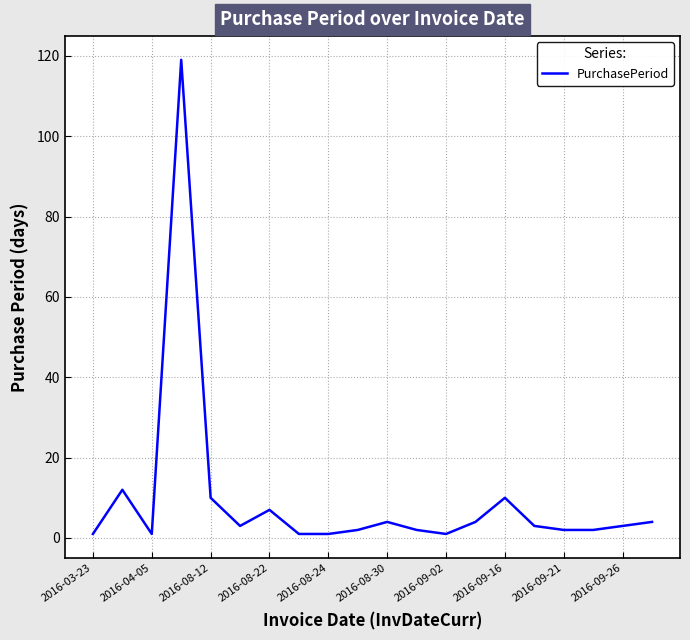

What is the greatest value displayed?

119